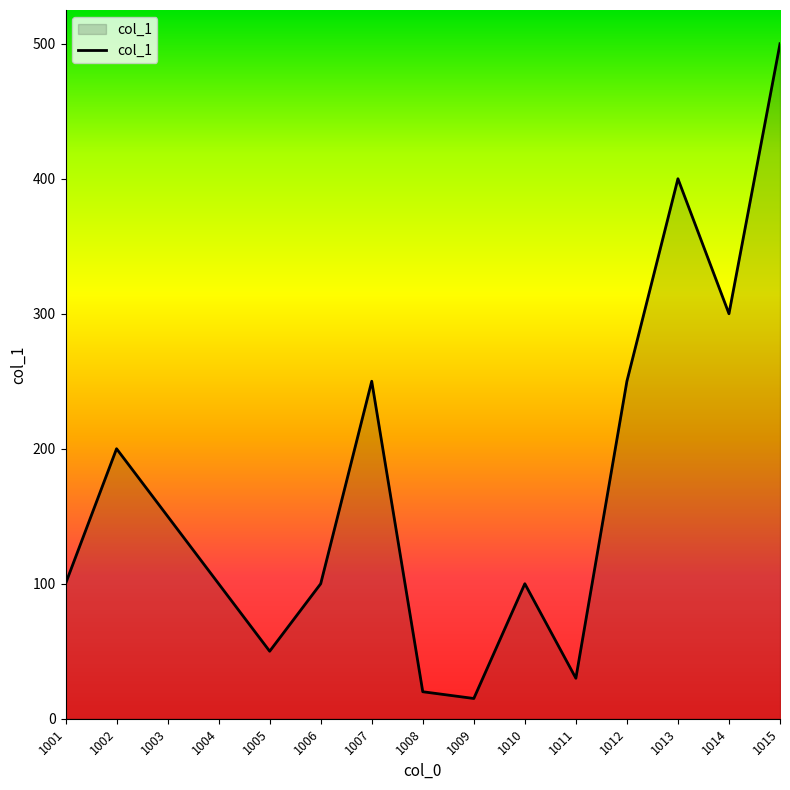

The chart shows a value of 150 at 1003. True or false?

True